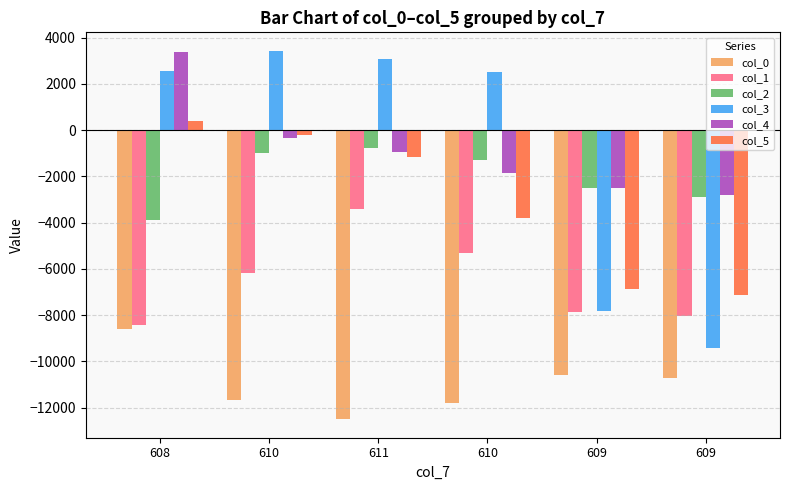

What is the sum of all col_0 values?

-65892